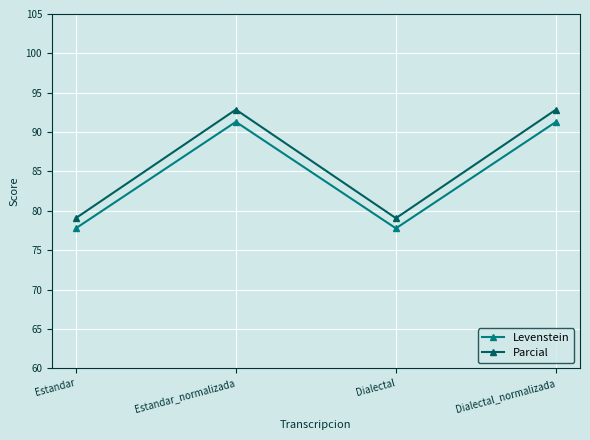

Where is the first local minimum for Parcial?

Dialectal